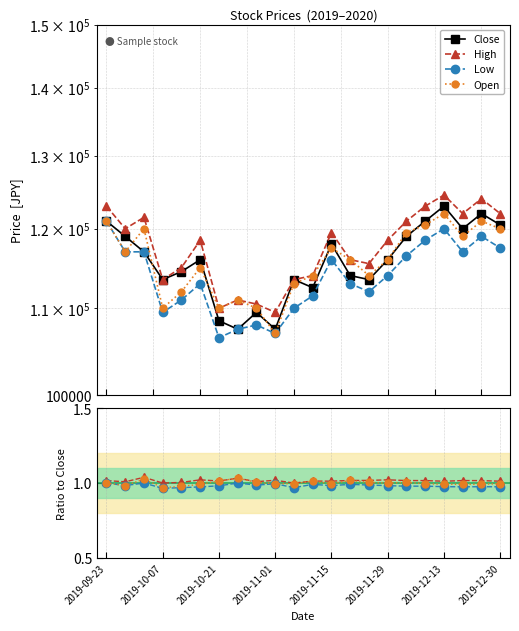

What is the lowest value of the Close series?

107500